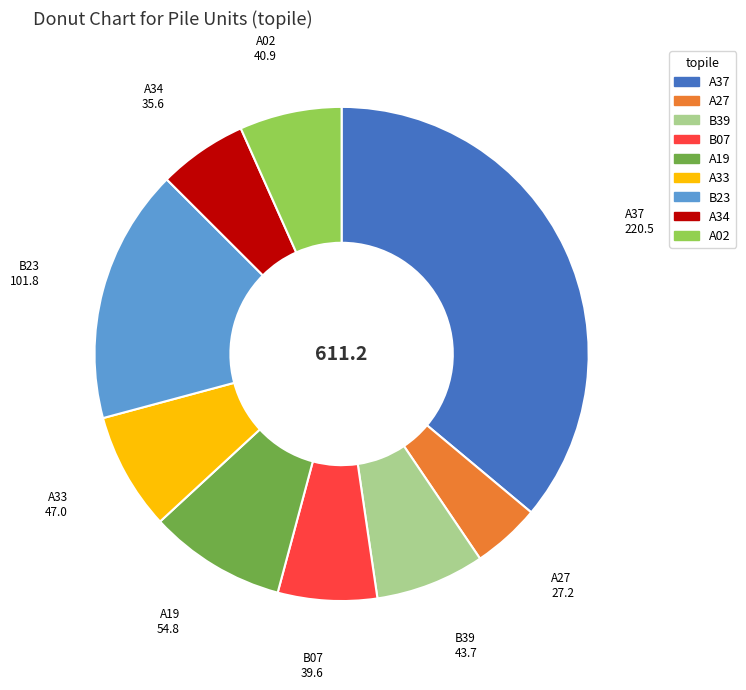

True or false: A27 accounts for 4% of the total.

True